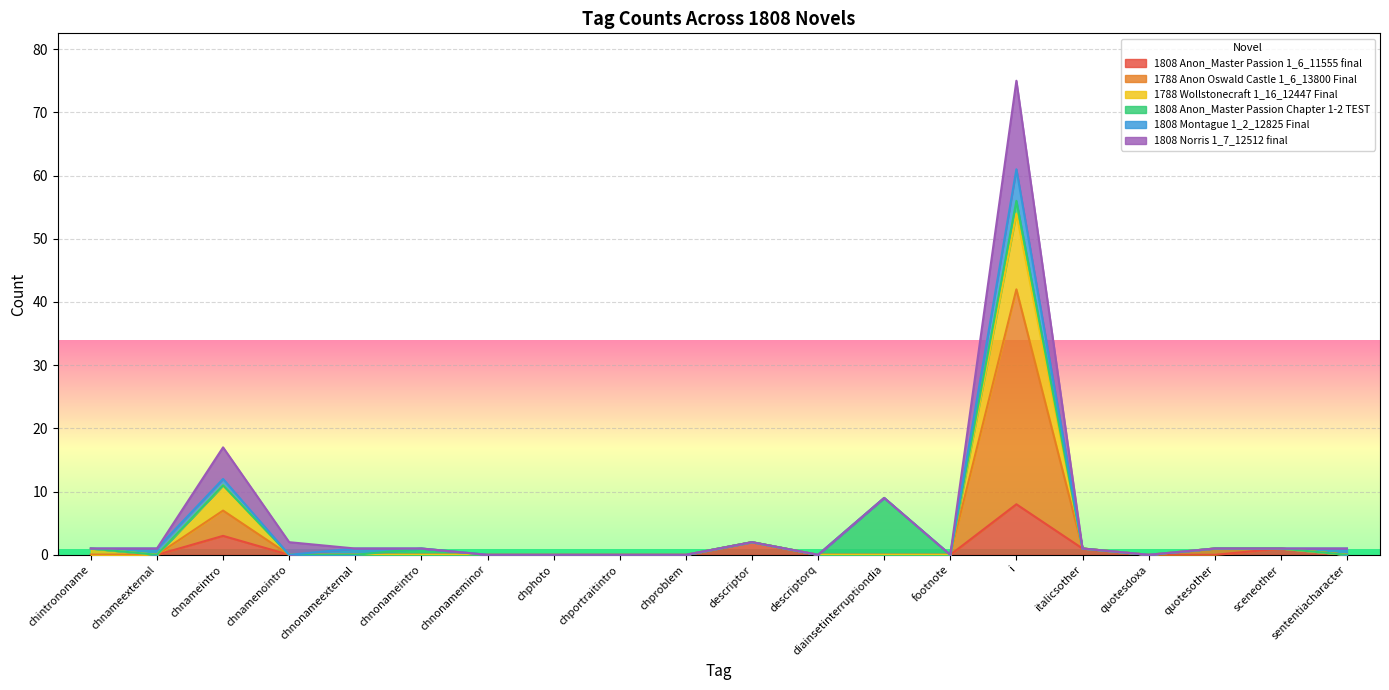

The value of 1788 Anon Oswald Castle 1_6_13800 Final at diainsetinterruptiondia is 0. True or false?

True